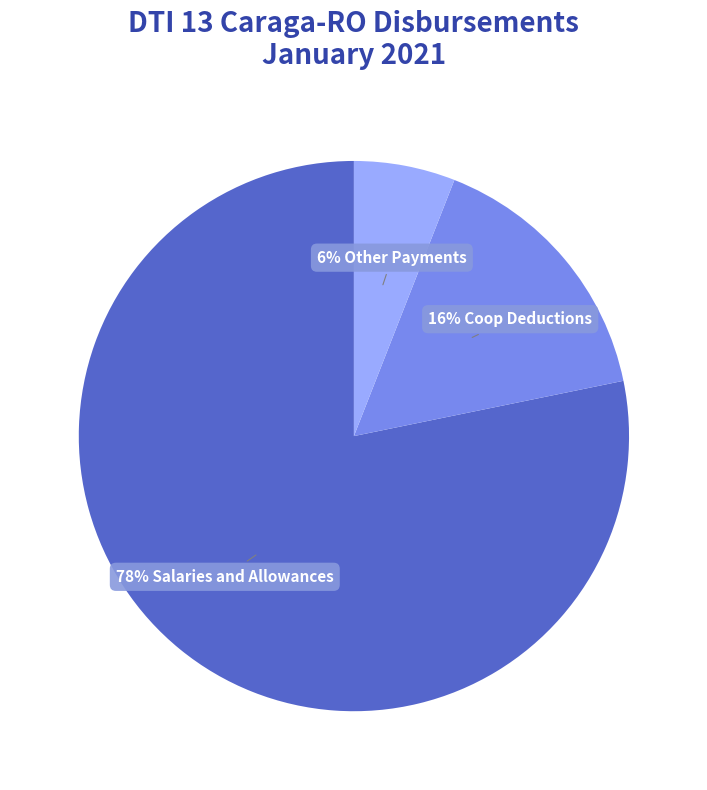

To the nearest percent, what is the average slice percentage?

33%